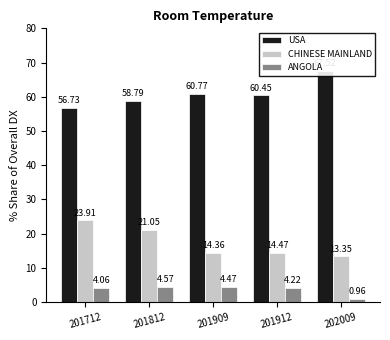

True or false: ANGOLA has a value of 7.6 at 201812.

False